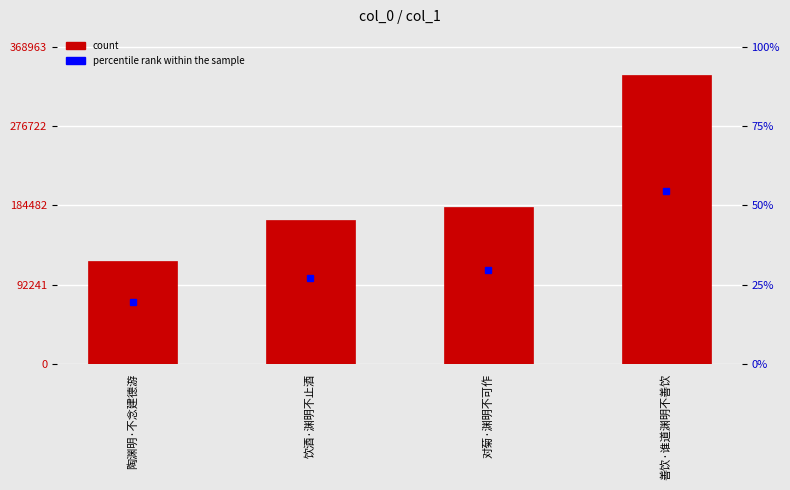

Which has a higher value, 饮酒·渊明不止酒 or 陶渊明·不念建德游?

饮酒·渊明不止酒